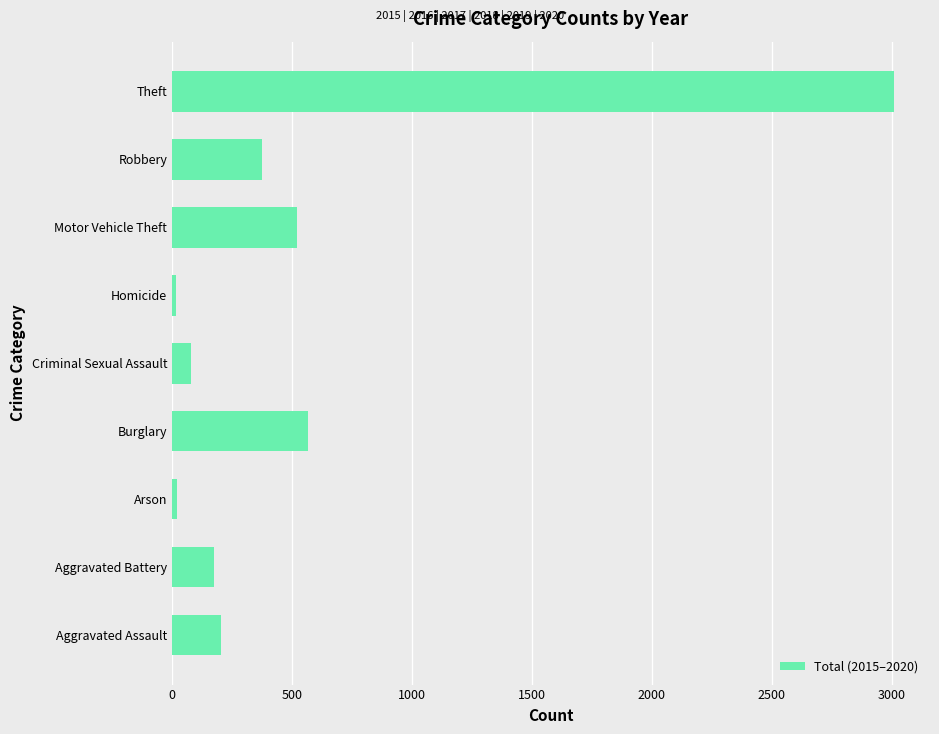

What is the average value?

552